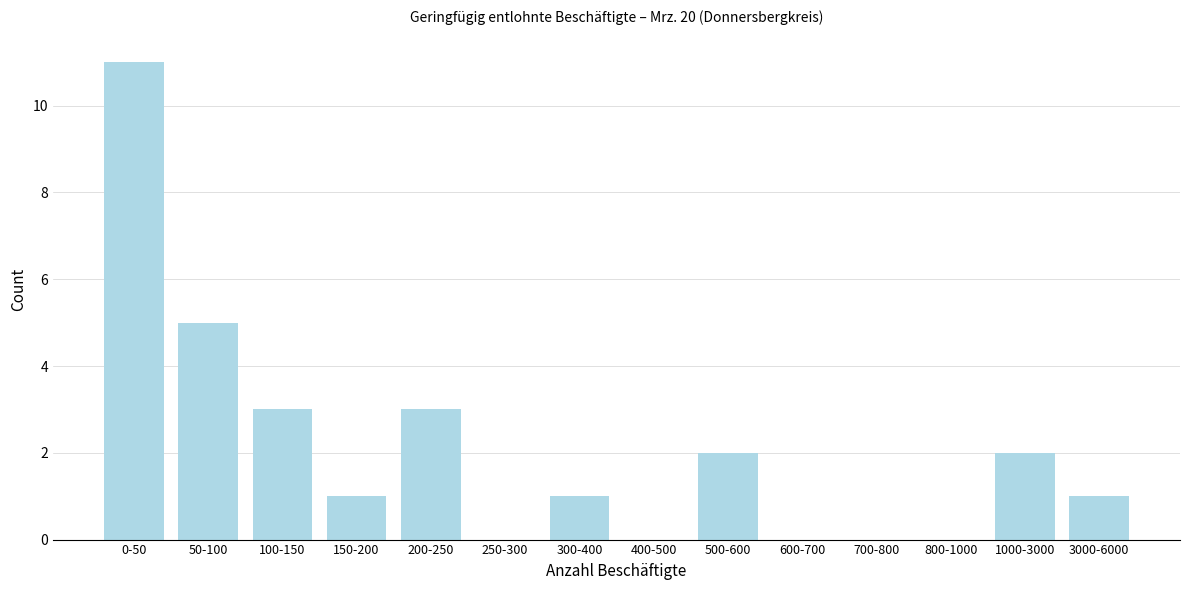

Reading left to right, what are all the values shown in this chart?

0-50=11	50-100=5	100-150=3	150-200=1	200-250=3	250-300=0	300-400=1	400-500=0	500-600=2	600-700=0	700-800=0	800-1000=0	1000-3000=2	3000-6000=1